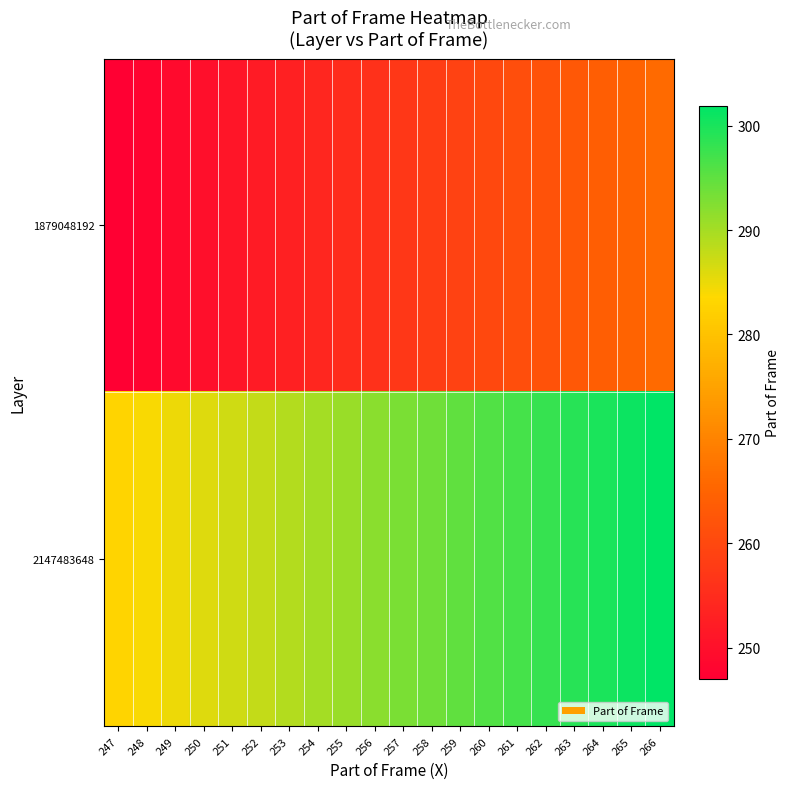

Reading left to right, list all the values displayed in this chart.

1879048192: 247=247.0	248=248.0	249=249.0	250=250.0	251=251.0	252=252.0	253=253.0	254=254.0	255=255.0	256=256.0	257=257.0	258=258.0	259=259.0	260=260.0	261=261.0	262=262.0	263=263.0	264=264.0	265=265.0	266=266.0
2147483648: 247=282.9	248=283.9	249=284.9	250=285.9	251=286.9	252=287.9	253=288.9	254=289.9	255=290.9	256=291.9	257=292.9	258=293.9	259=294.9	260=295.9	261=296.9	262=297.9	263=298.9	264=299.9	265=300.9	266=301.9